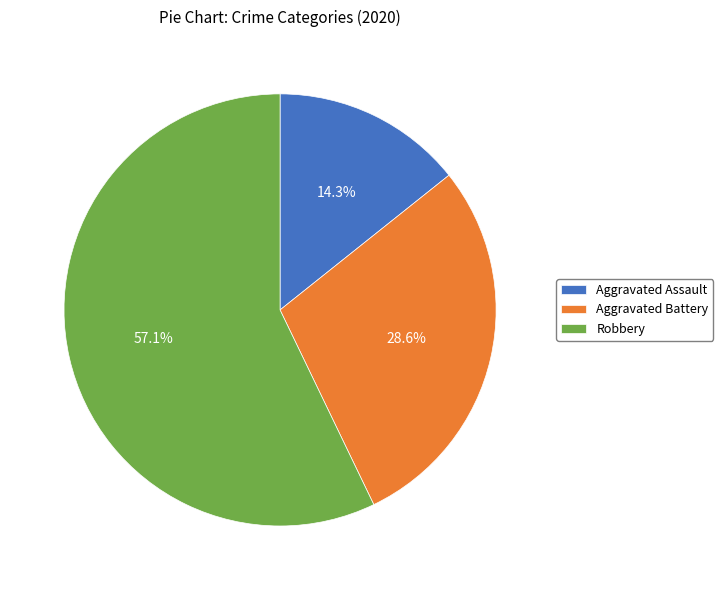

True or false: Aggravated Assault accounts for 14% of the total.

True